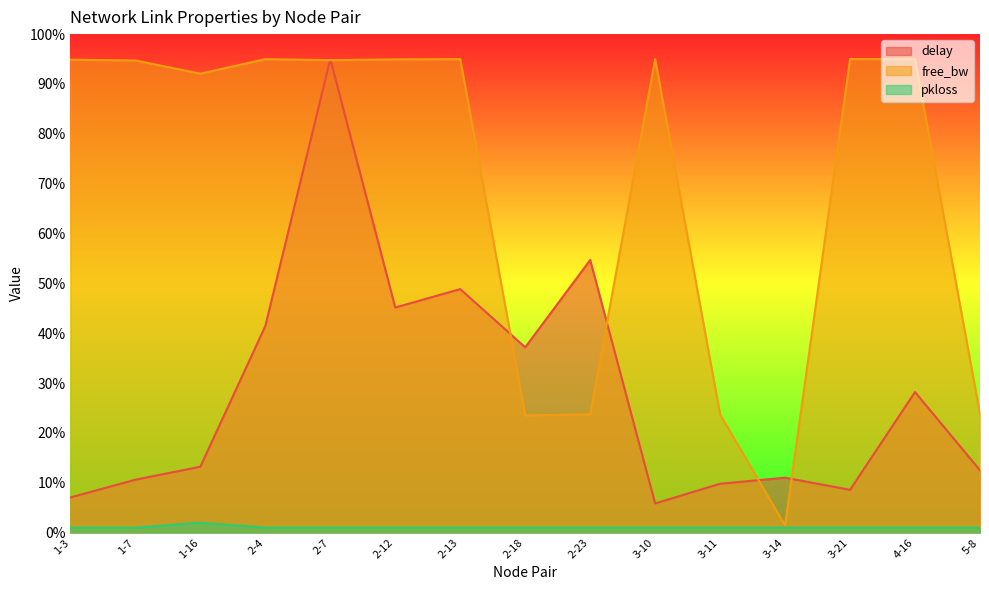

Where is delay nearest to the value 50?

2-13